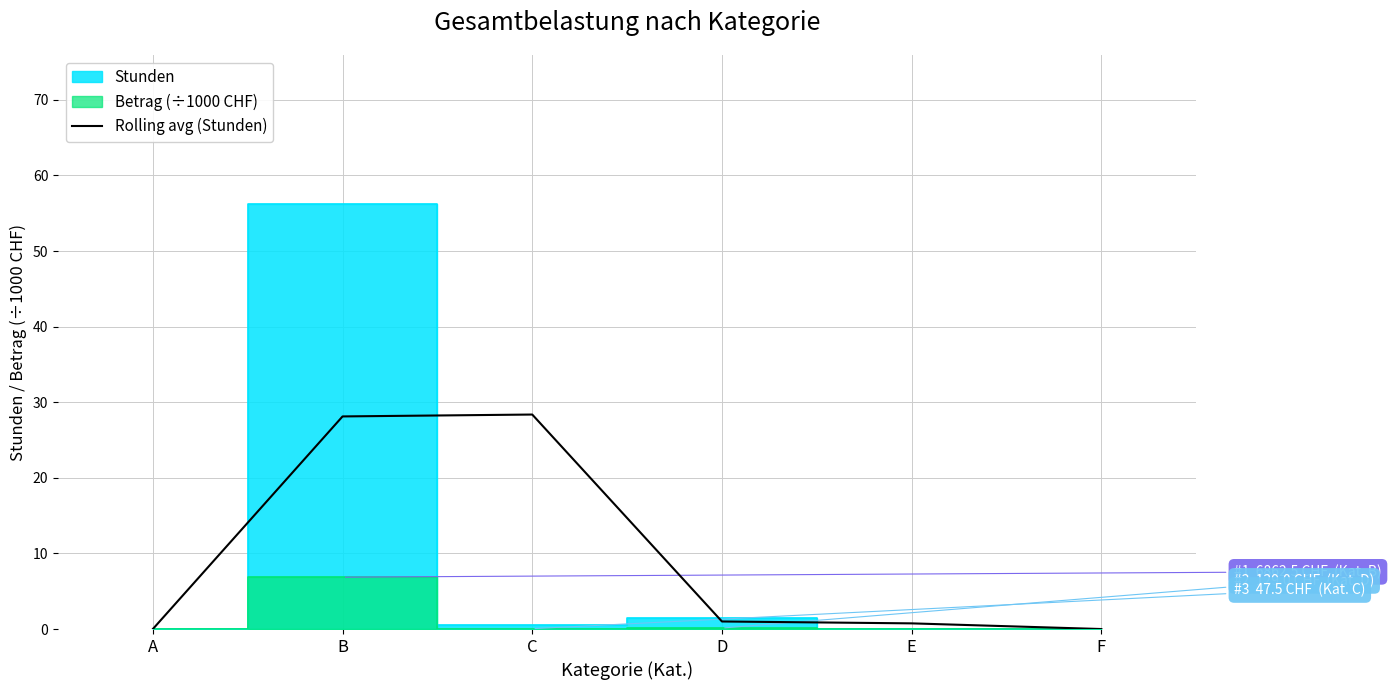

What is the highest value of the Rolling avg (Stunden) series?

28.4